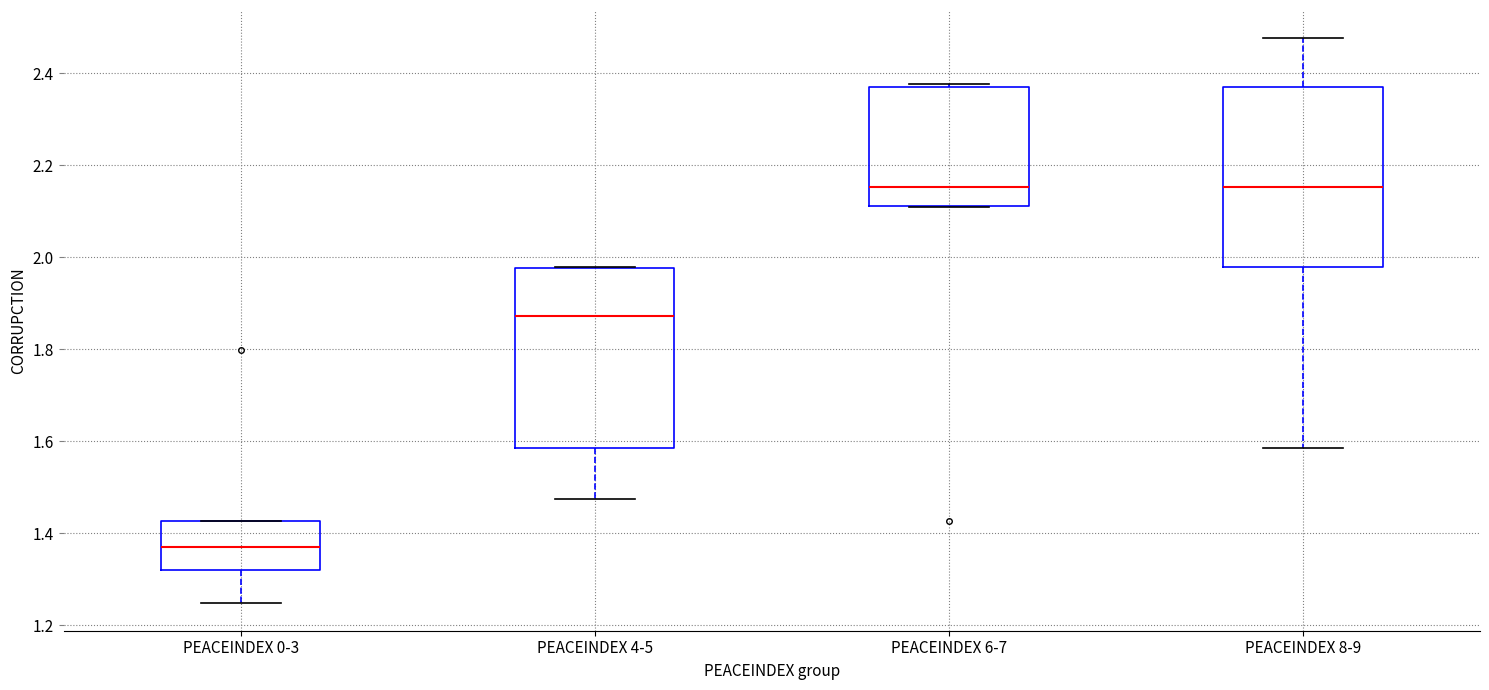

Reading left to right, transcribe this box plot: for each box, give where its median line is, the range the box spans, and where its two whiskers end, as read against the y-axis. The values are not printed on the chart, so give them approximately, as read against the axis.

PEACEINDEX 0-3: median 1.38, box 1.32 to 1.42, whiskers 1.24 to 1.42
PEACEINDEX 4-5: median 1.88, box 1.58 to 1.98, whiskers 1.48 to 1.98
PEACEINDEX 6-7: median 2.16, box 2.12 to 2.38, whiskers 2.10 to 2.38
PEACEINDEX 8-9: median 2.16, box 1.98 to 2.38, whiskers 1.58 to 2.48